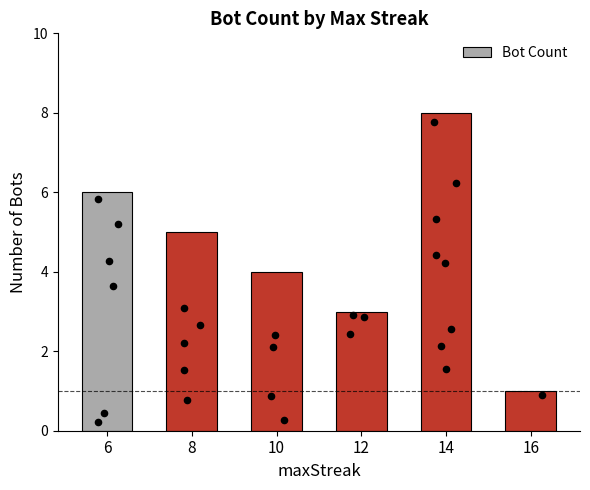

Which has a higher value, 16 or 14?

14